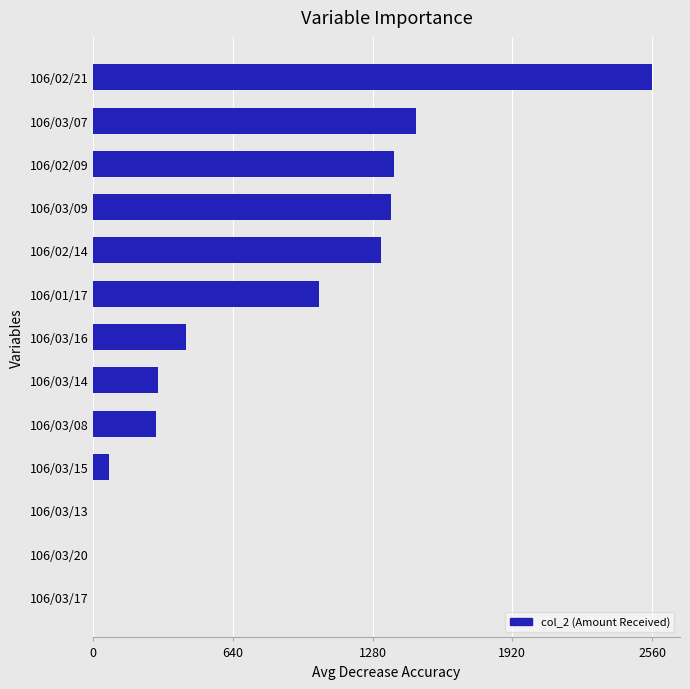

Are the bars horizontal?

Yes